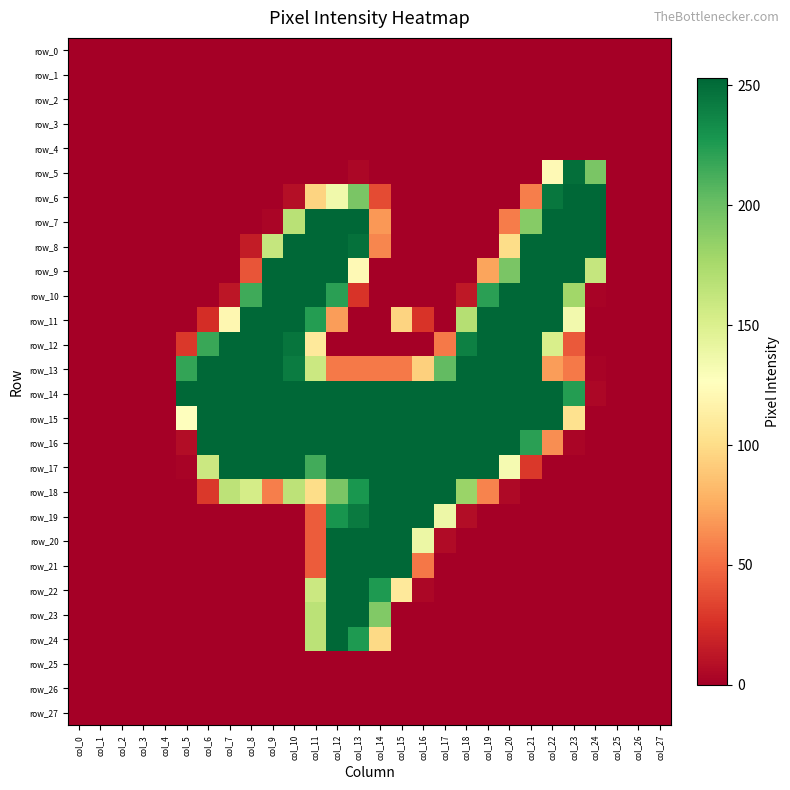

At which label is row_21 closest to 126?

col_16